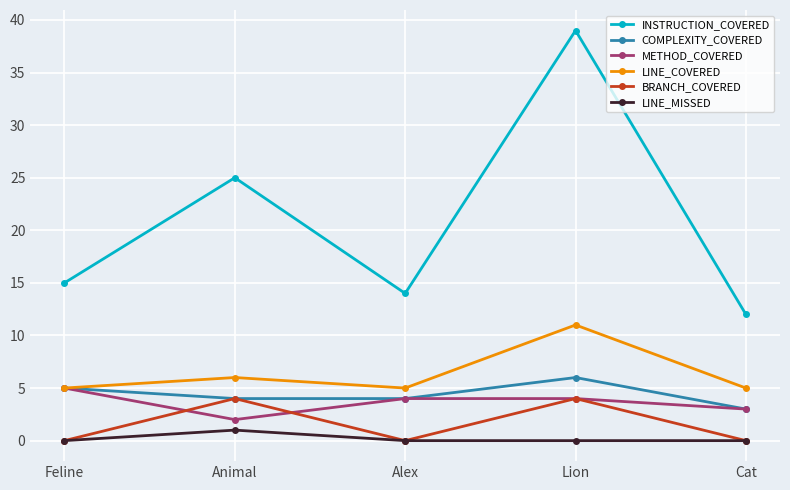

What is the total value across all series at Cat?

23